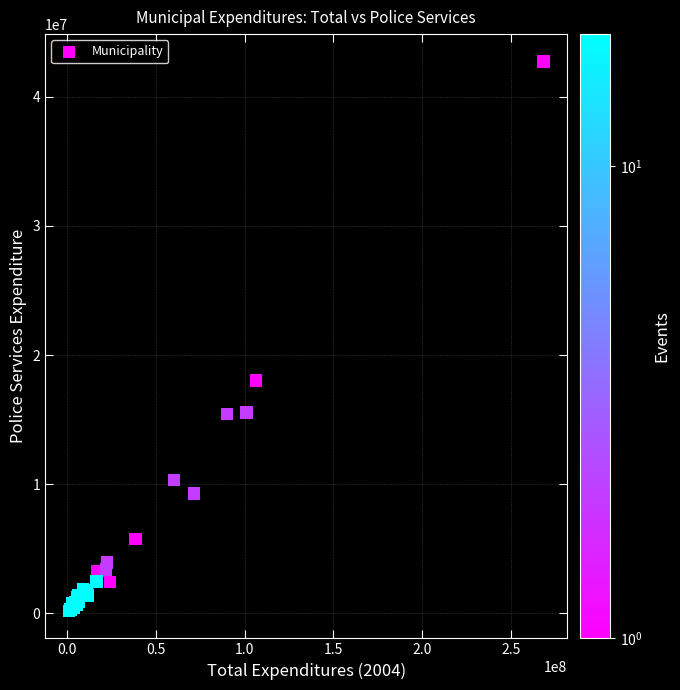

What Y value in the scatter plot is closest to 21453148?

18014630